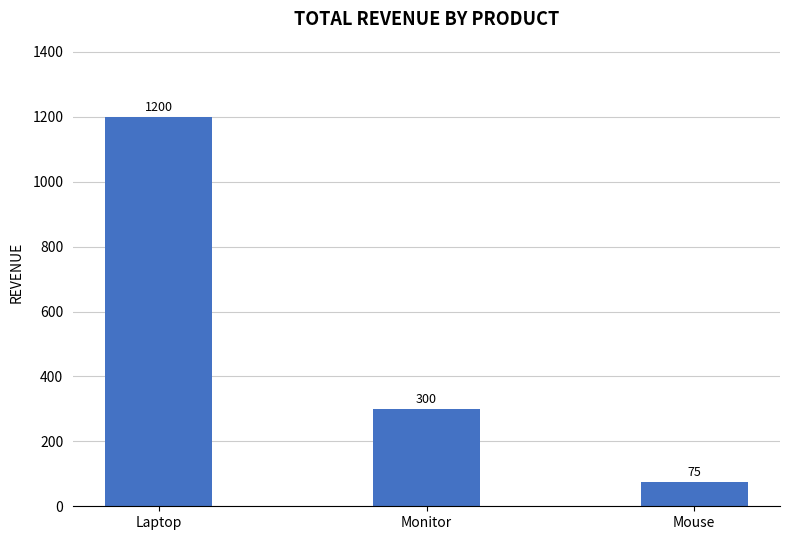

How many distinct data groups are displayed?

1